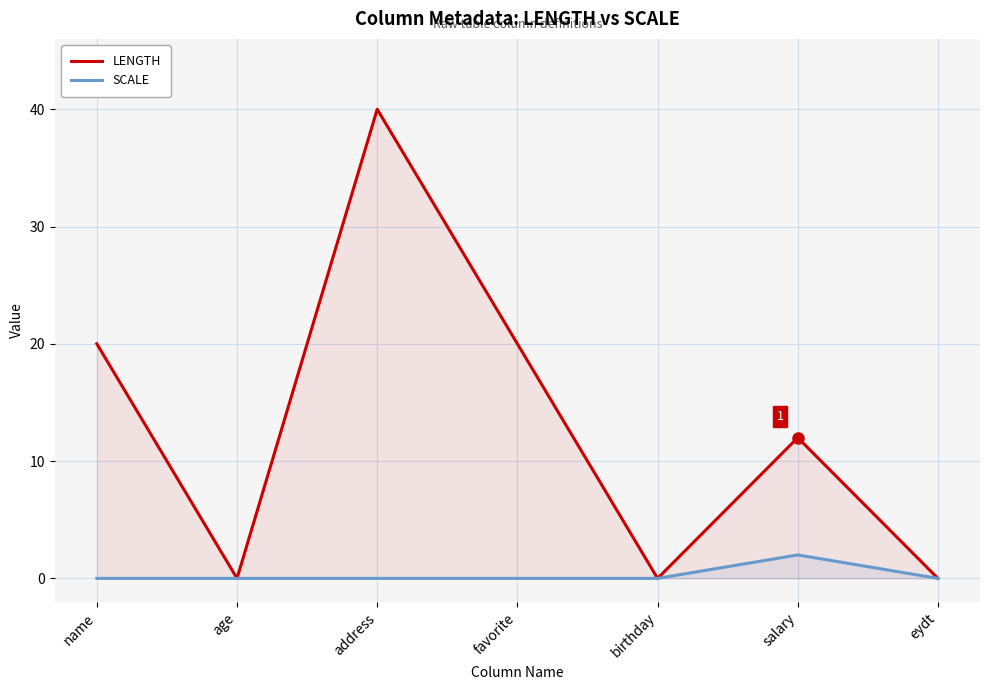

Reading left to right, list all the values displayed in this chart.

LENGTH: name=20	age=0	address=40	favorite=20	birthday=0	salary=12	eydt=0
SCALE: name=0	age=0	address=0	favorite=0	birthday=0	salary=2	eydt=0